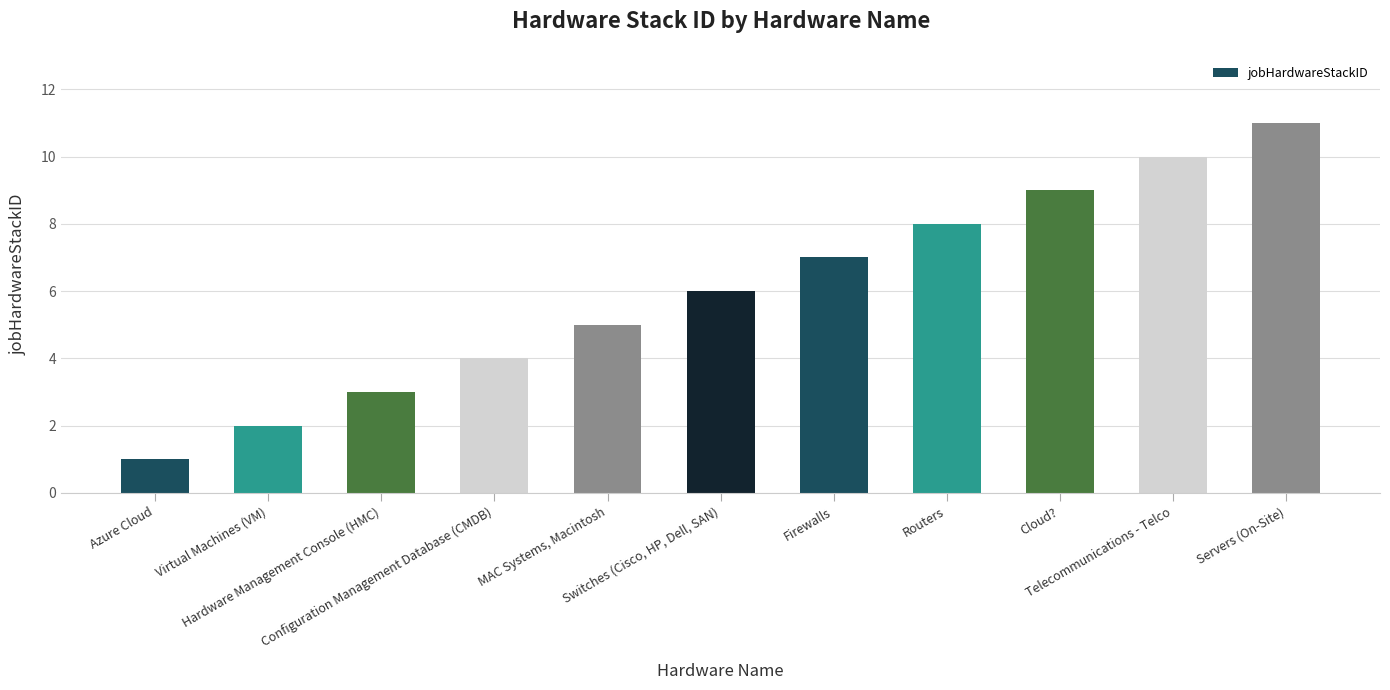

How many values are between 3 and 9?

7